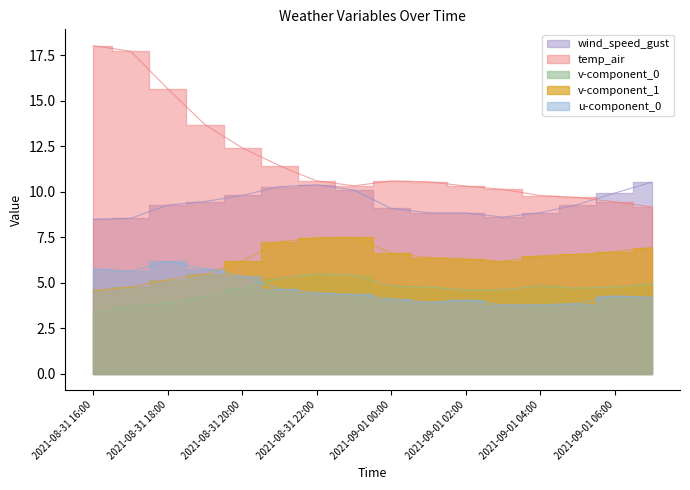

What is the total value across all series at 2021-09-01 05:00?

34.1